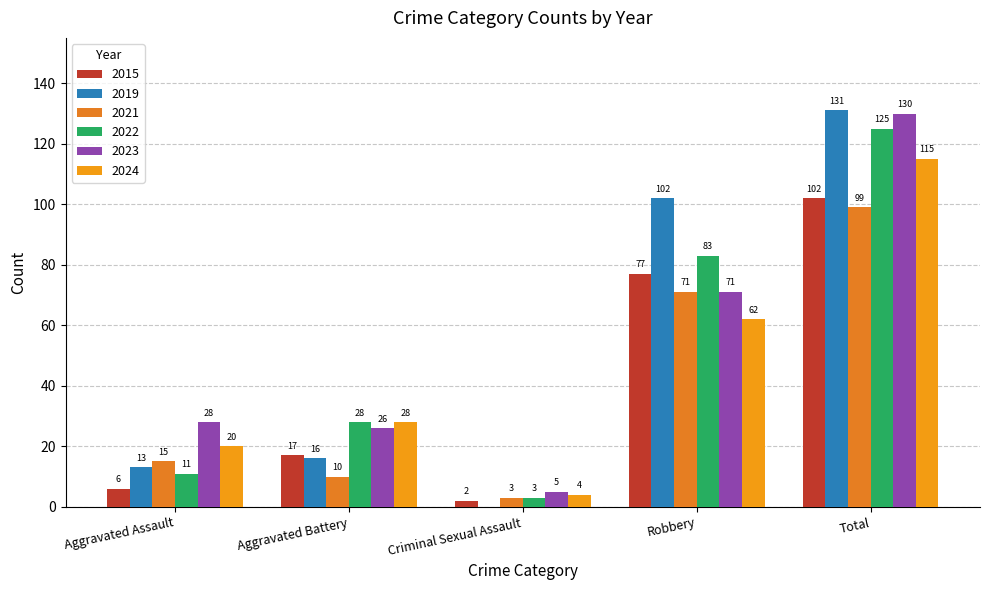

Are the bars grouped side by side (vs. stacked)?

Yes